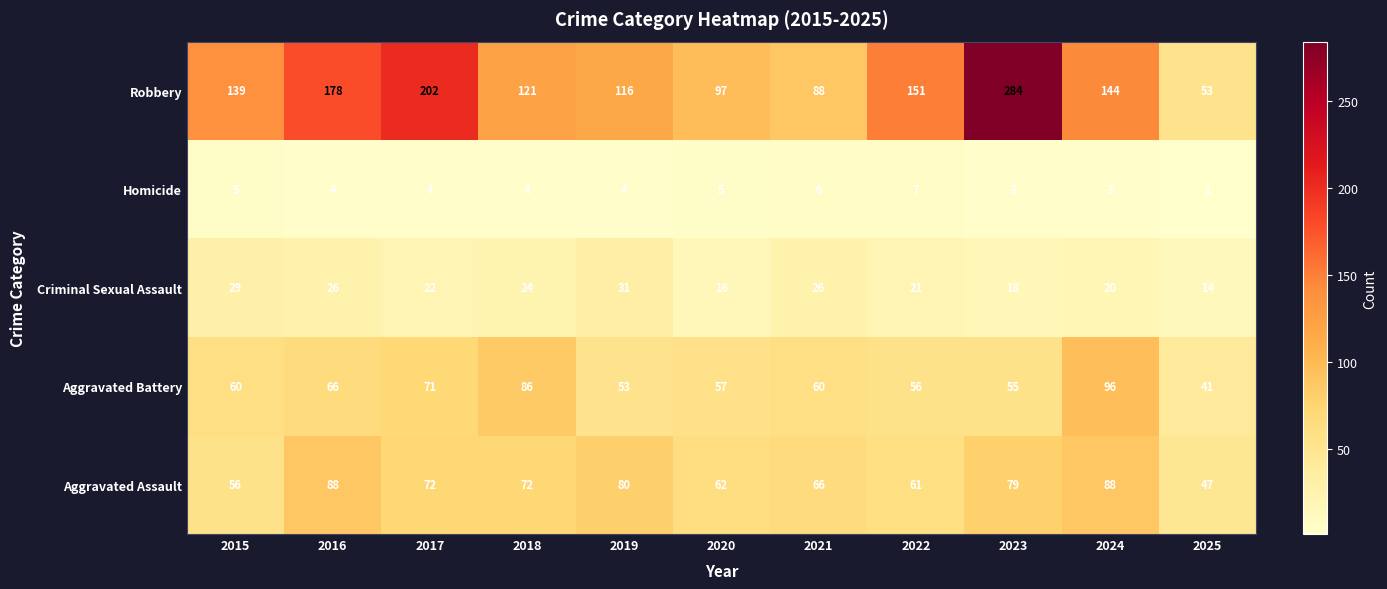

Rank the series by their maximum value, from highest to lowest.

Robbery, Aggravated Battery, Aggravated Assault, Criminal Sexual Assault, Homicide